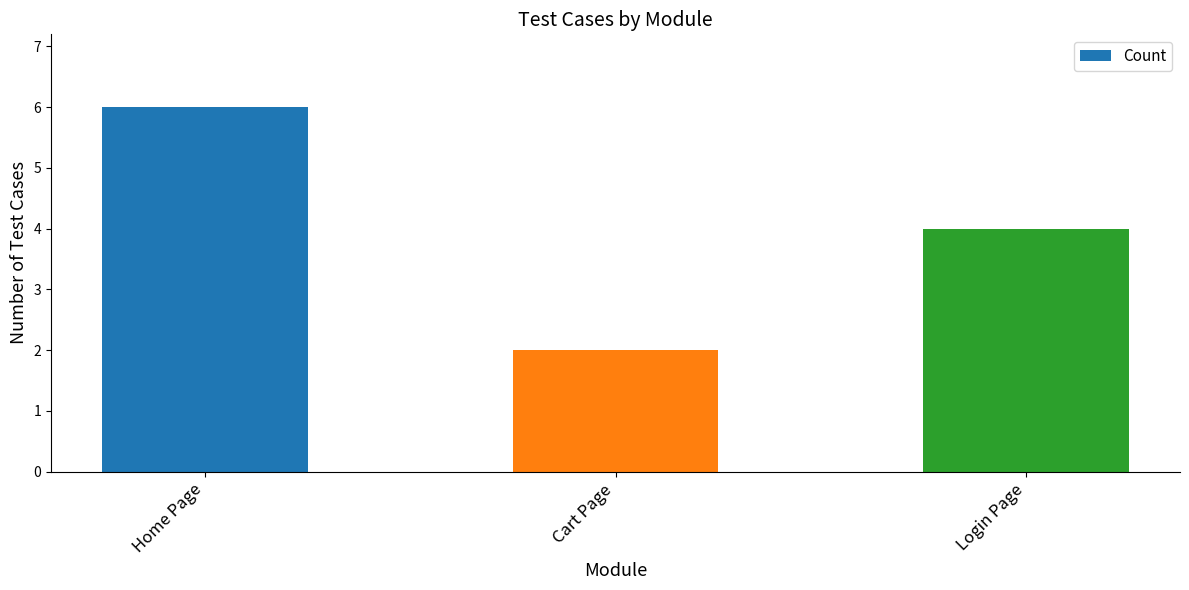

Rank the categories by value from lowest to highest.

Cart Page, Login Page, Home Page